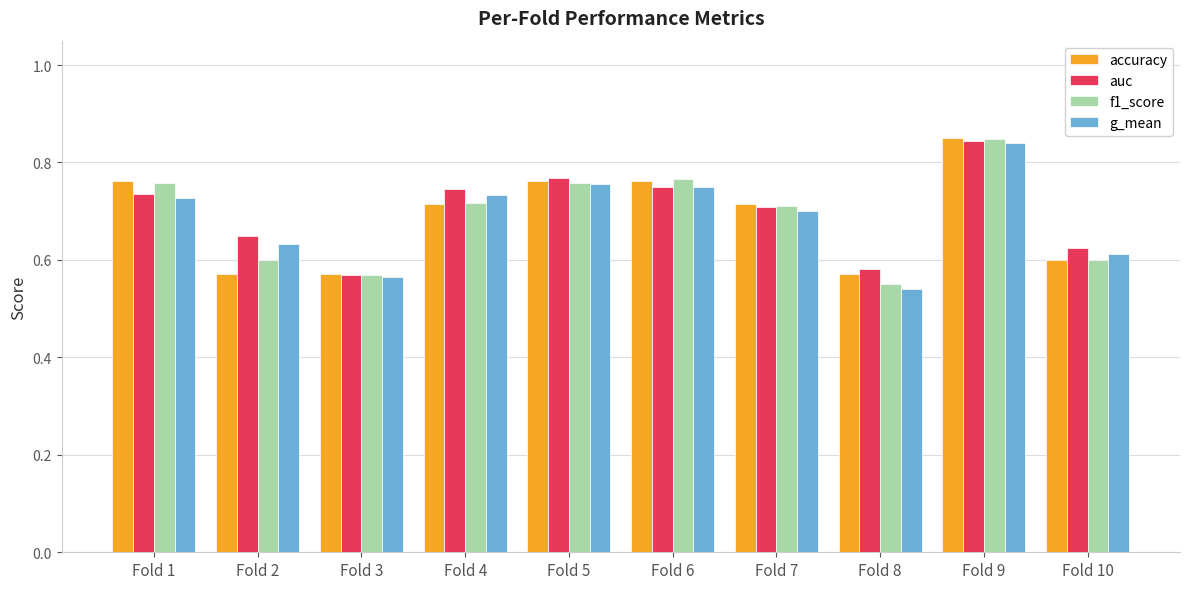

Between Fold 1 and Fold 9, which series saw the biggest shift?

g_mean